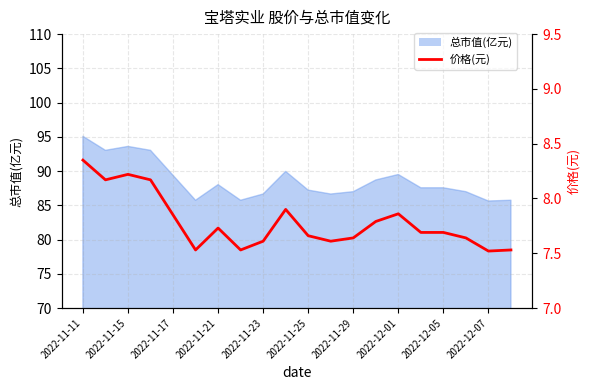

What is the sum of the values at 2022-11-25 and 2022-11-29?

15.3